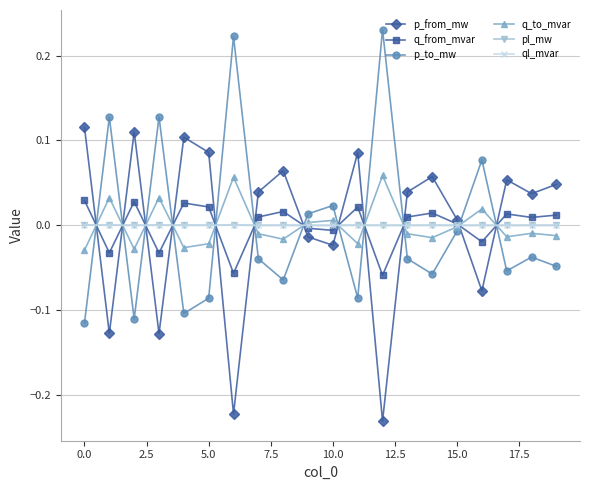

How many interior local peaks does the p_to_mw series have?

7